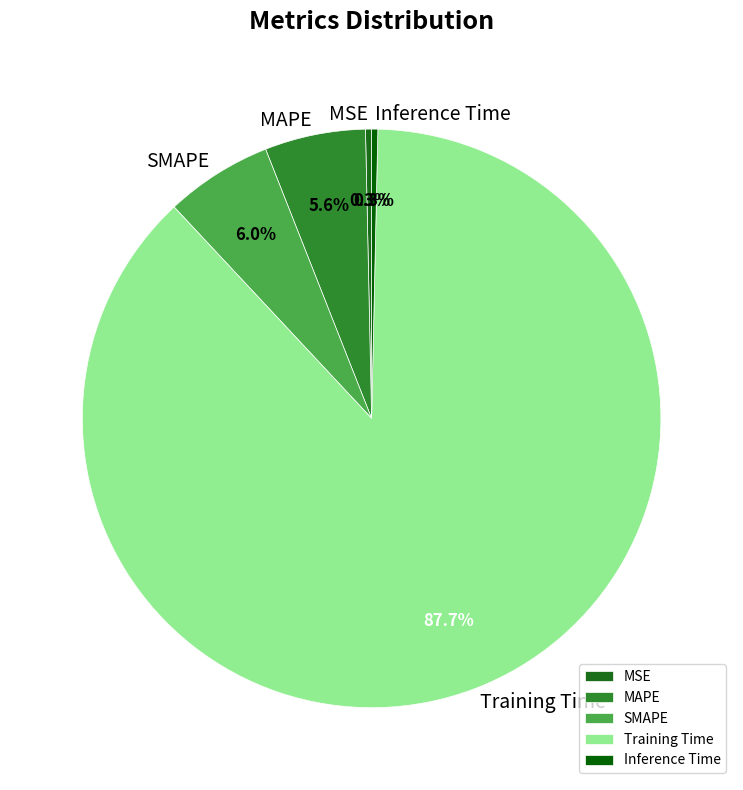

Does any single category account for the majority?

Yes